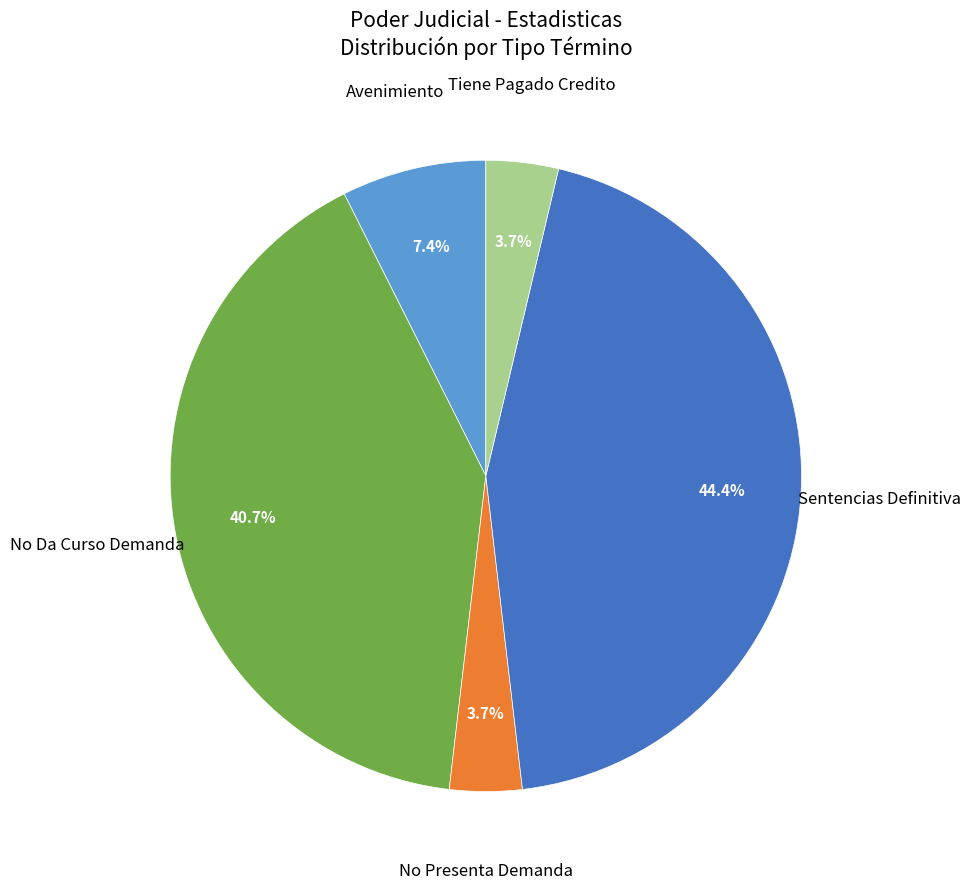

Does any single category account for the majority?

No